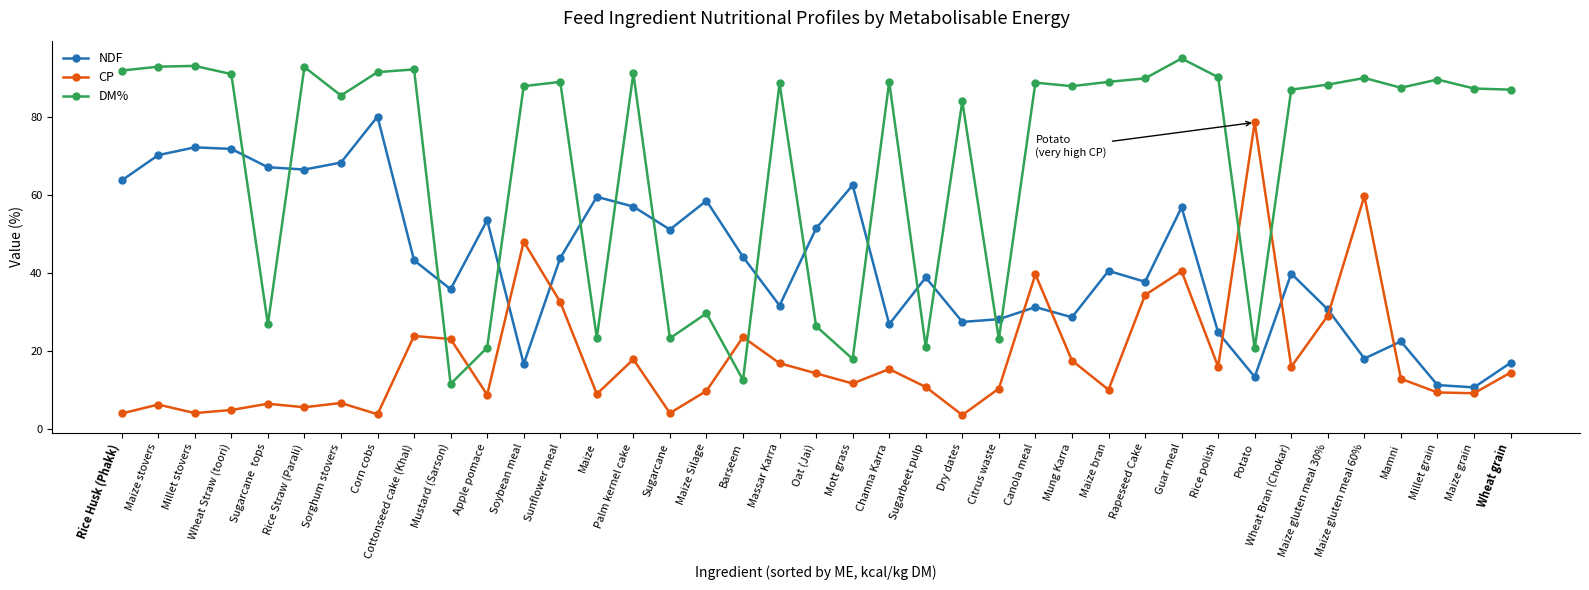

What is the sum of the NDF values at Maize Silage and Maize bran?

99.0